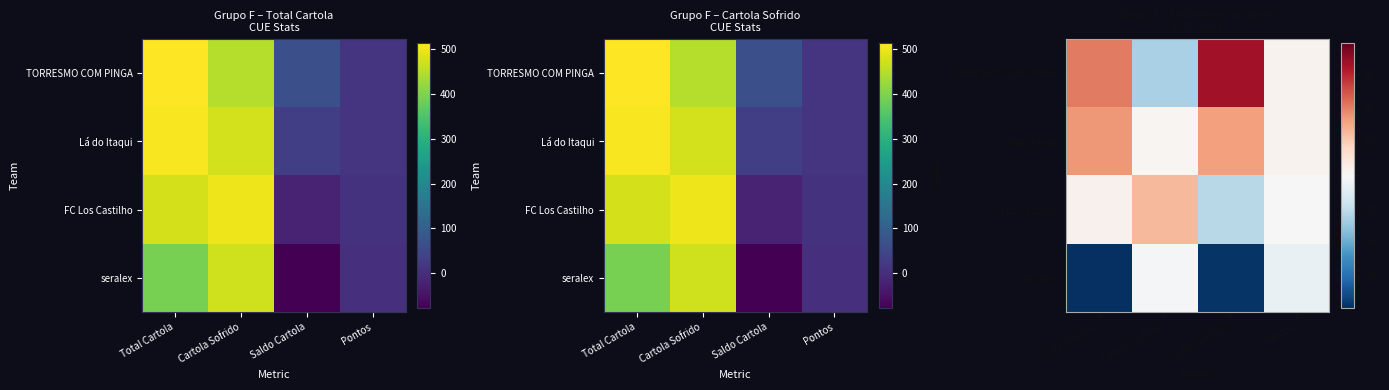

What is the difference between the maximum and minimum values in the seralex series?

77.8